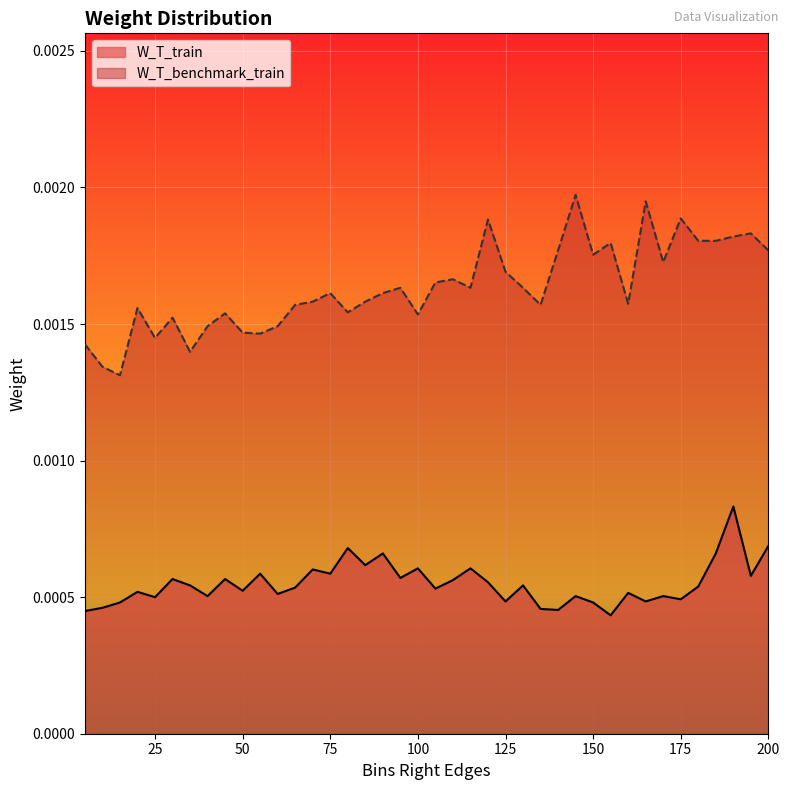

Which label corresponds to the smallest value in the chart?

155